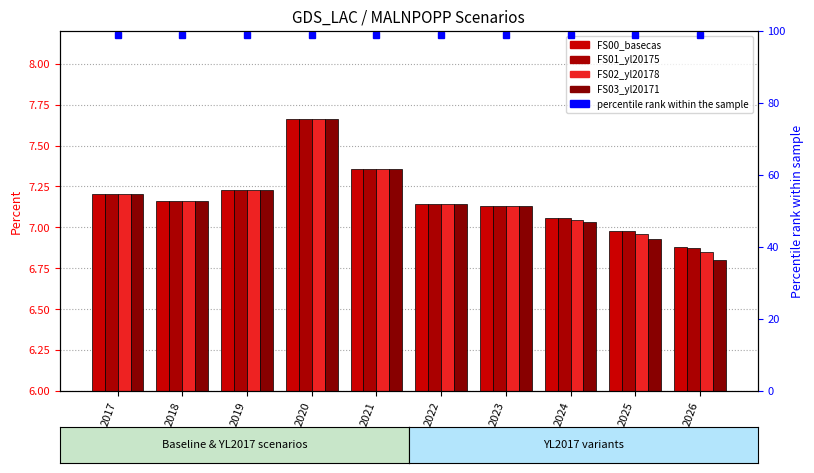

The FS00_basecas series shows 11.2 at 2018. True or false?

False